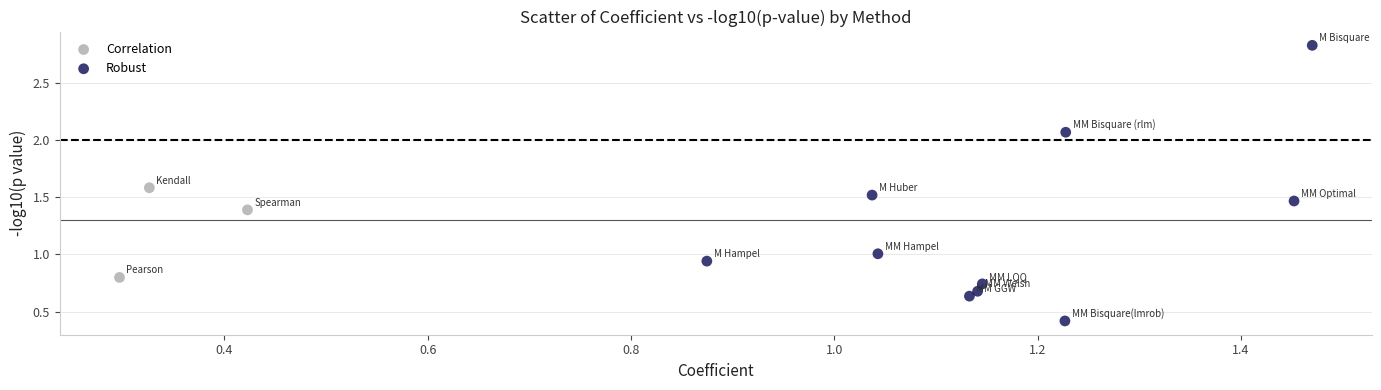

Which series contains the highest Y value?

Robust